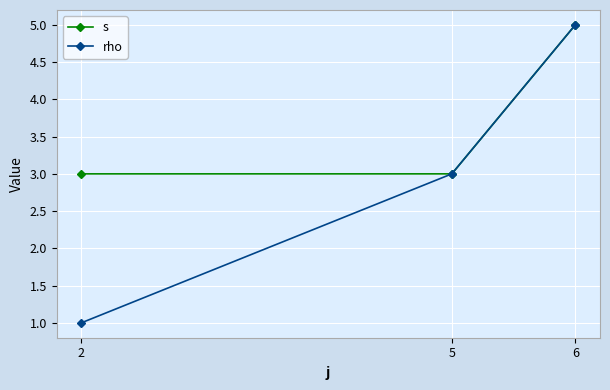

What is the total value across all series at 6?

10